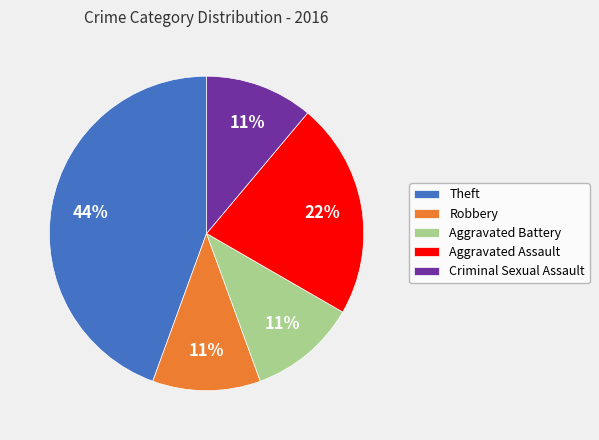

Which has a higher value, Theft or Criminal Sexual Assault?

Theft